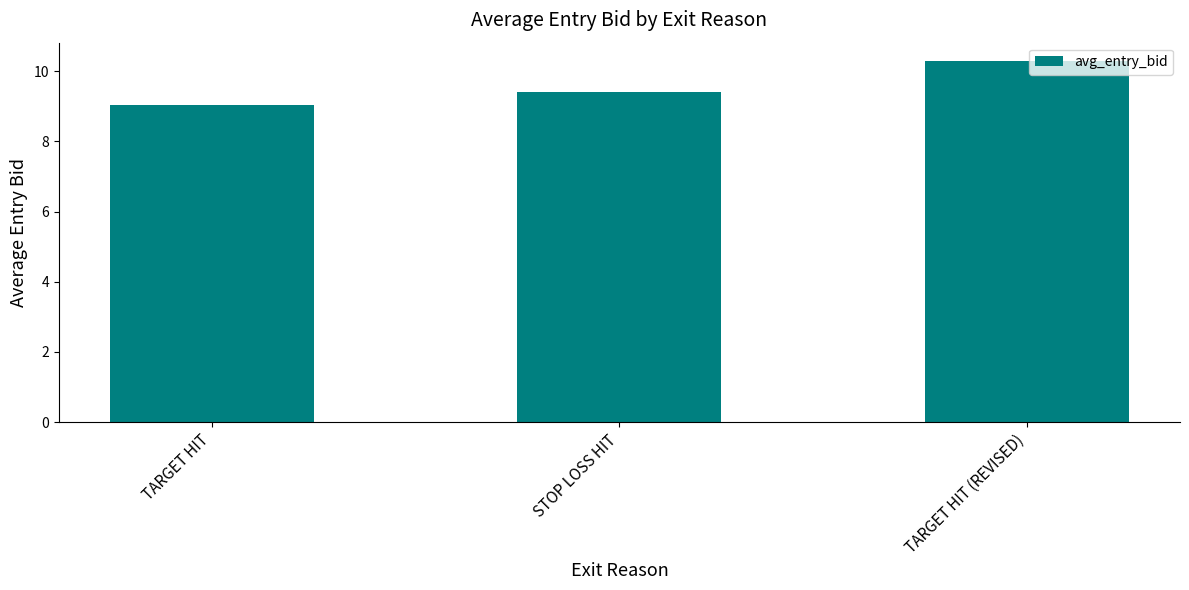

Reading left to right, what are all the values shown in this chart?

TARGET HIT=9.1	STOP LOSS HIT=9.4	TARGET HIT (REVISED)=10.3